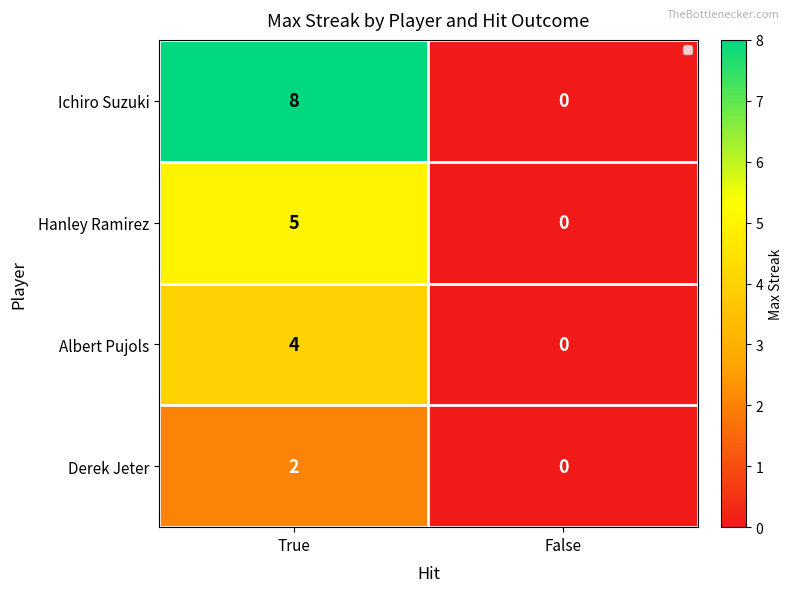

List the series in order of their overall mean, highest first.

Ichiro Suzuki, Hanley Ramirez, Albert Pujols, Derek Jeter